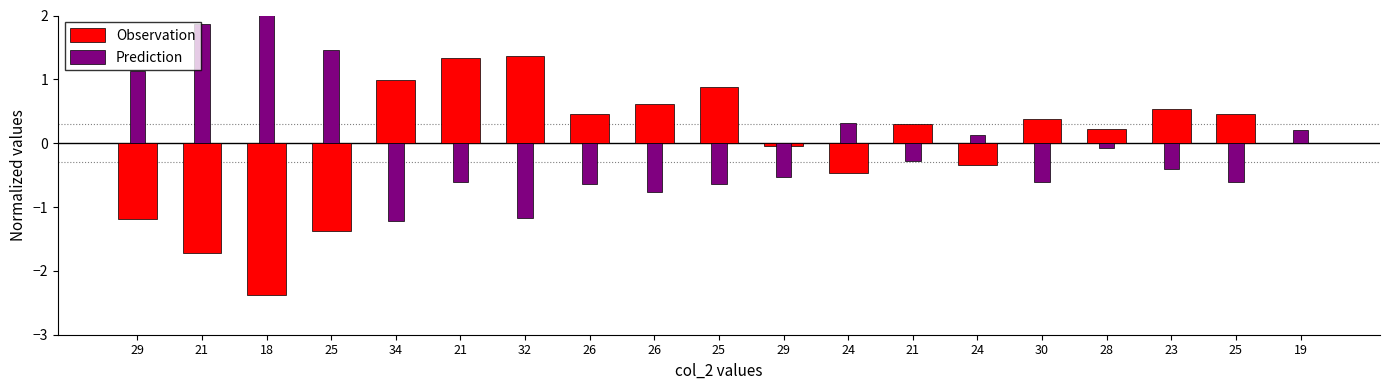

At how many categories does at least one series exceed -1?

19